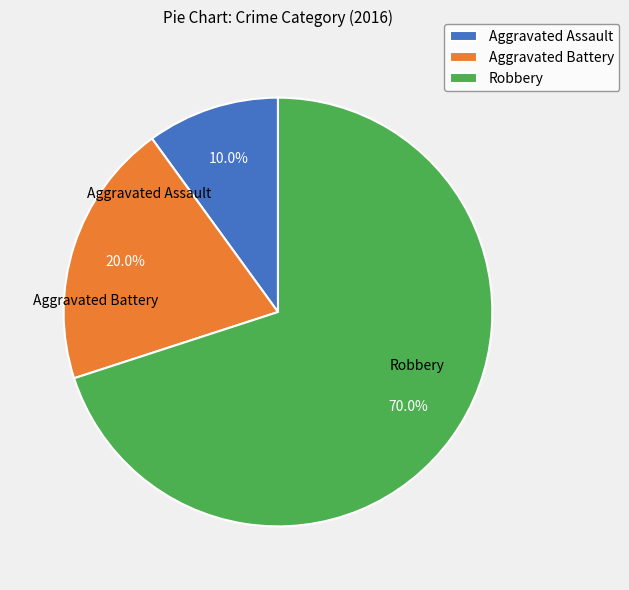

Is it true that Aggravated Assault is 4% of the pie?

False